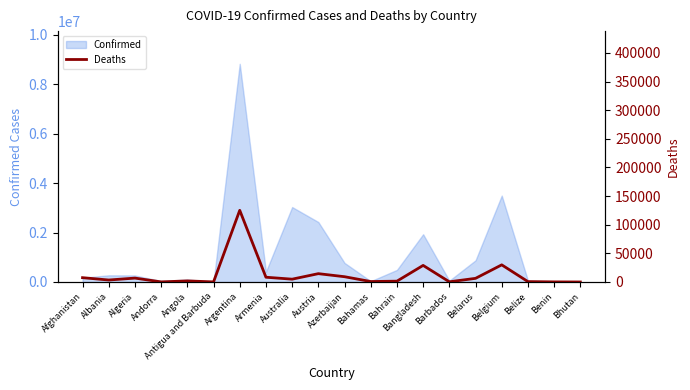

Does the chart display data point markers on the line(s)?

No